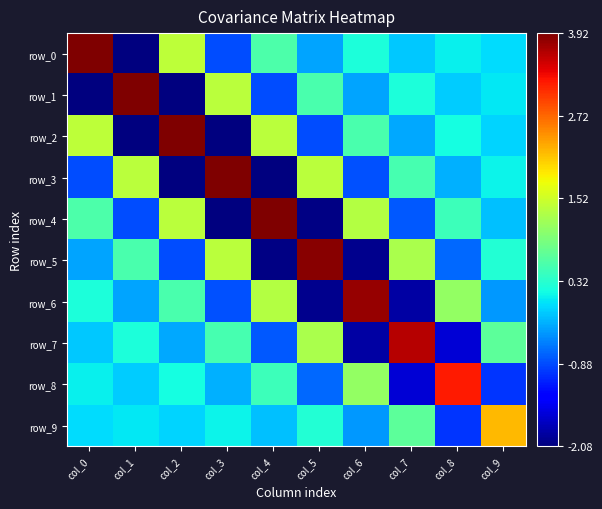

True or false: row_4 has a value of 0.4 at col_2.

False